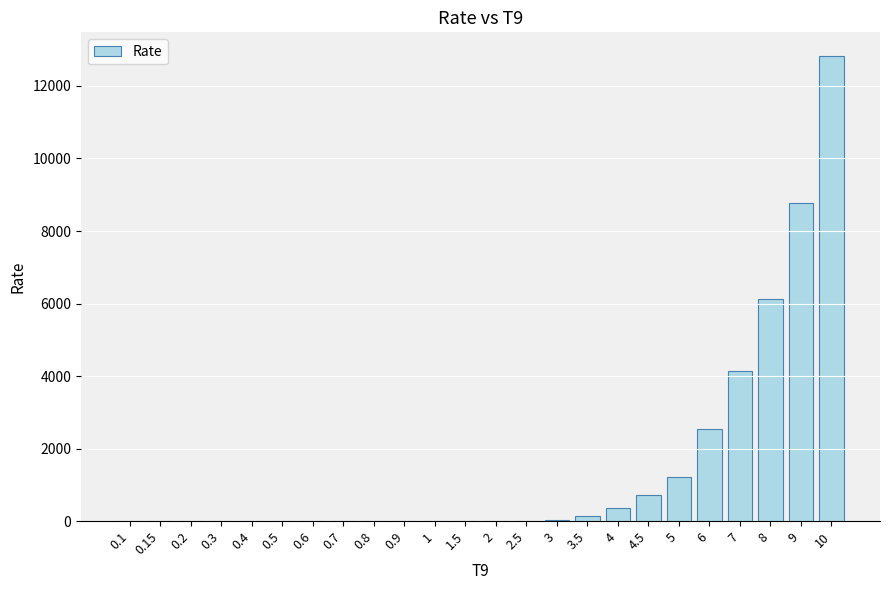

What is the sum of all values?

36960.8